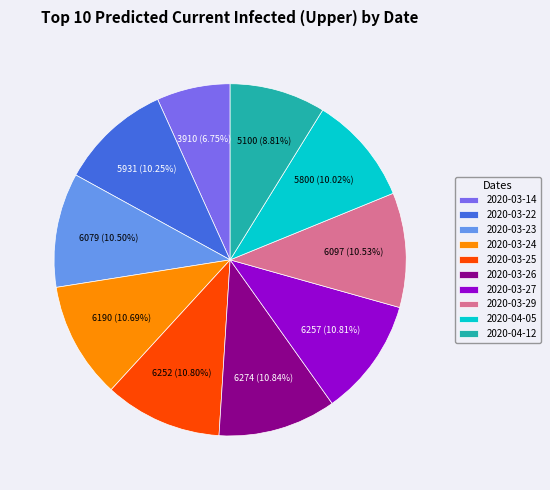

The 2020-03-29 slice represents 11% of the pie. True or false?

True